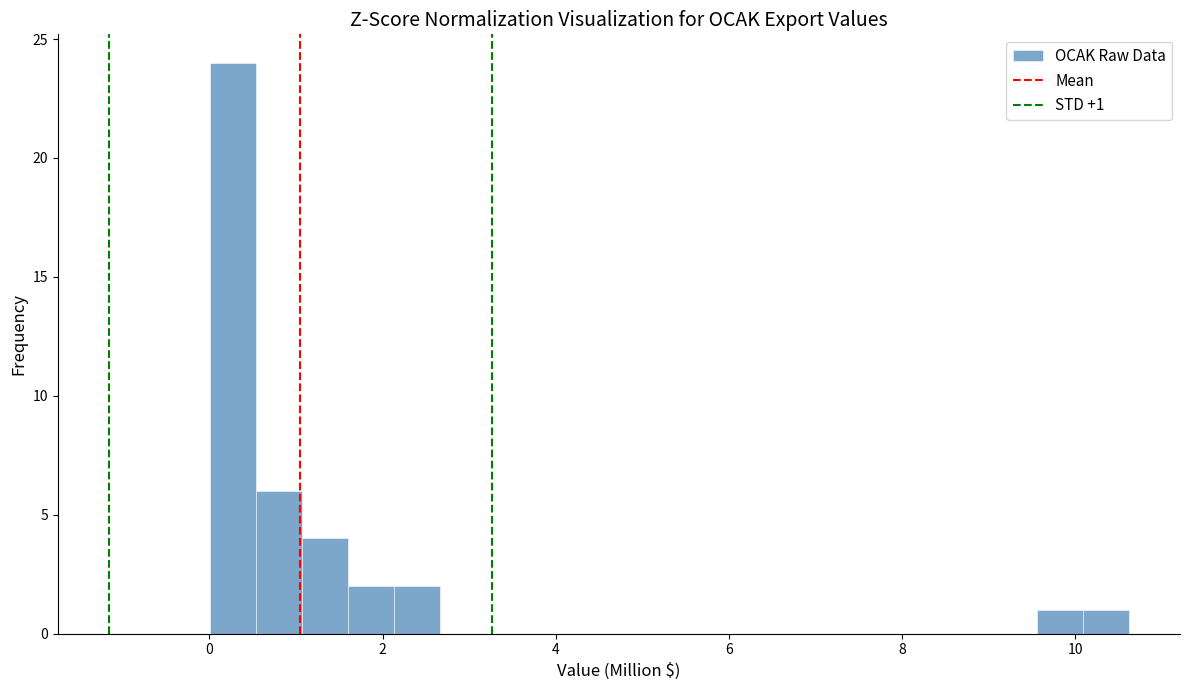

Around what value on the x-axis is the tallest bar? Give the approximate position of its centre, as read against the axis.

0.2